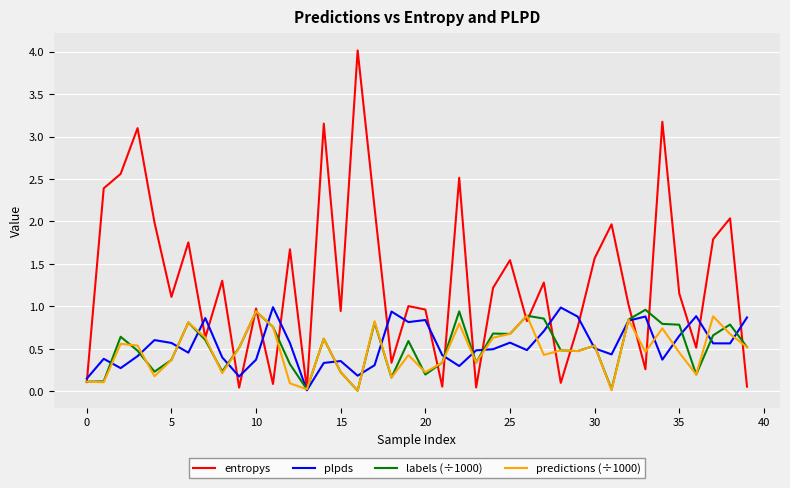

Which series has the largest range (max minus min)?

entropys